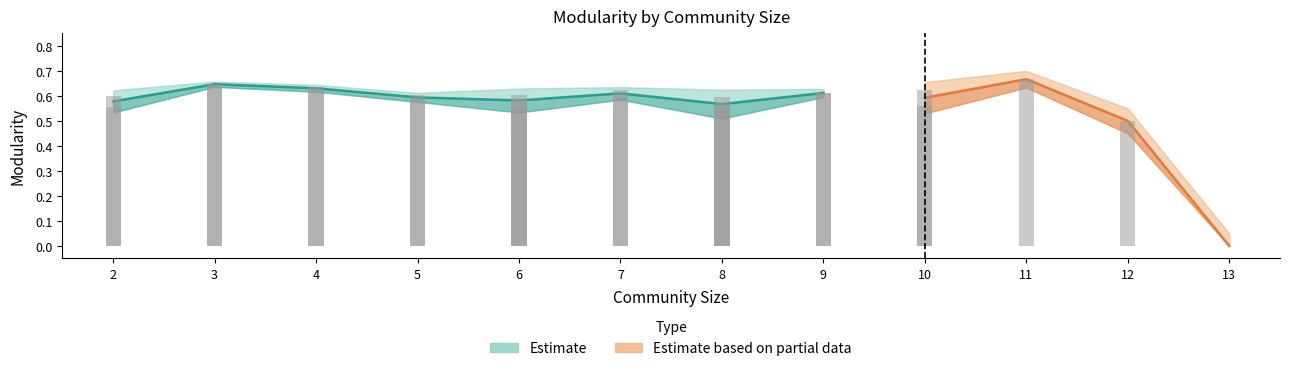

The chart shows a value of 0.6 at 8. True or false?

True